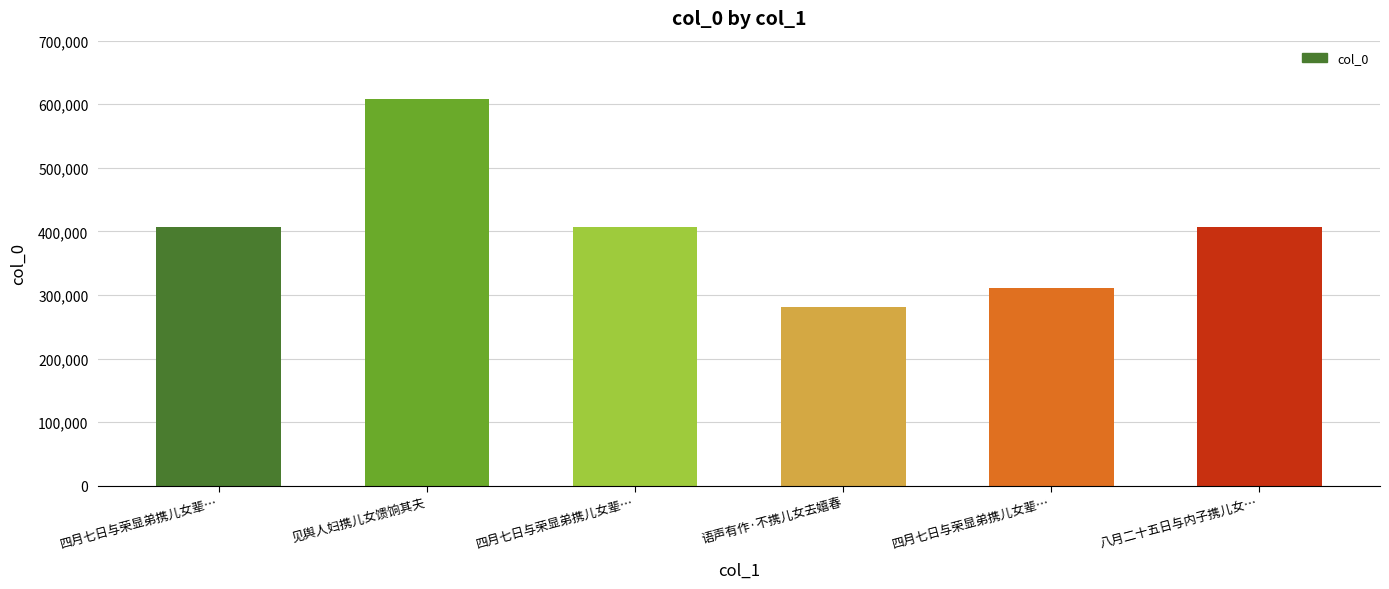

Are the bars grouped side by side (vs. stacked)?

No